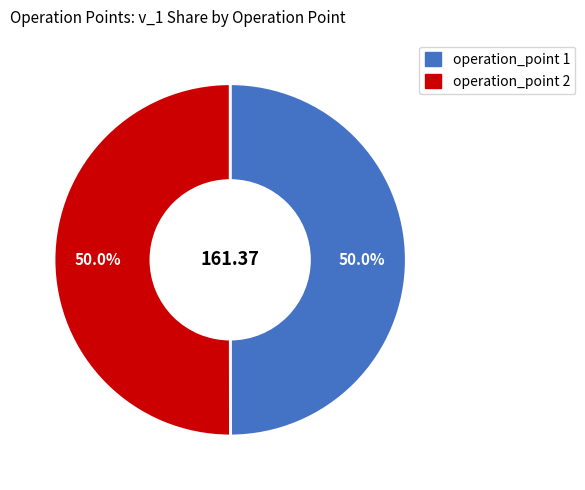

How many slices are in this pie chart?

2